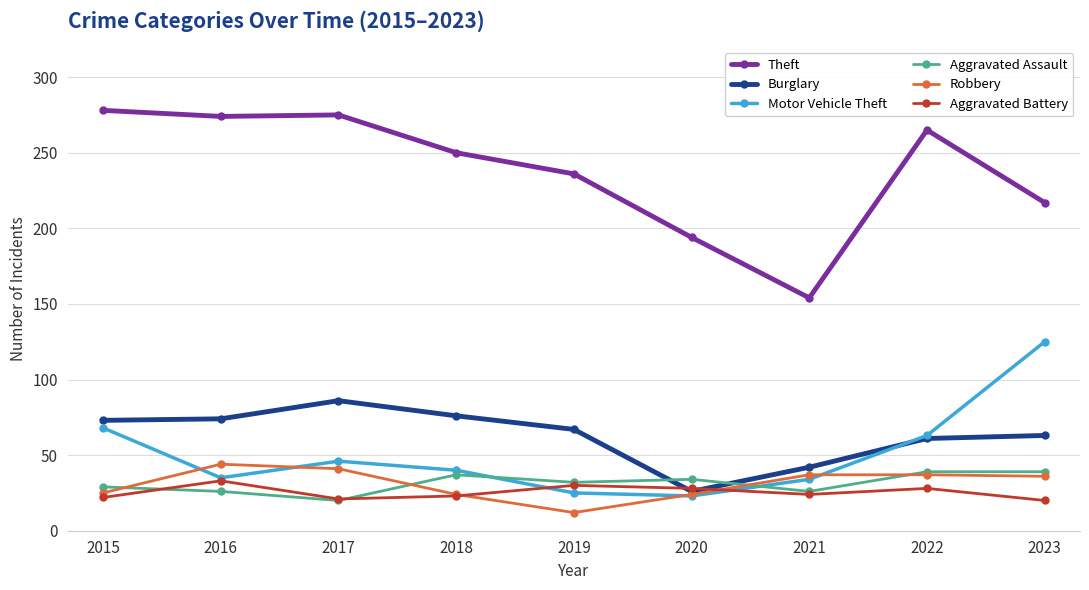

What is the approximate value of Theft at 2022, to the nearest 5?

265